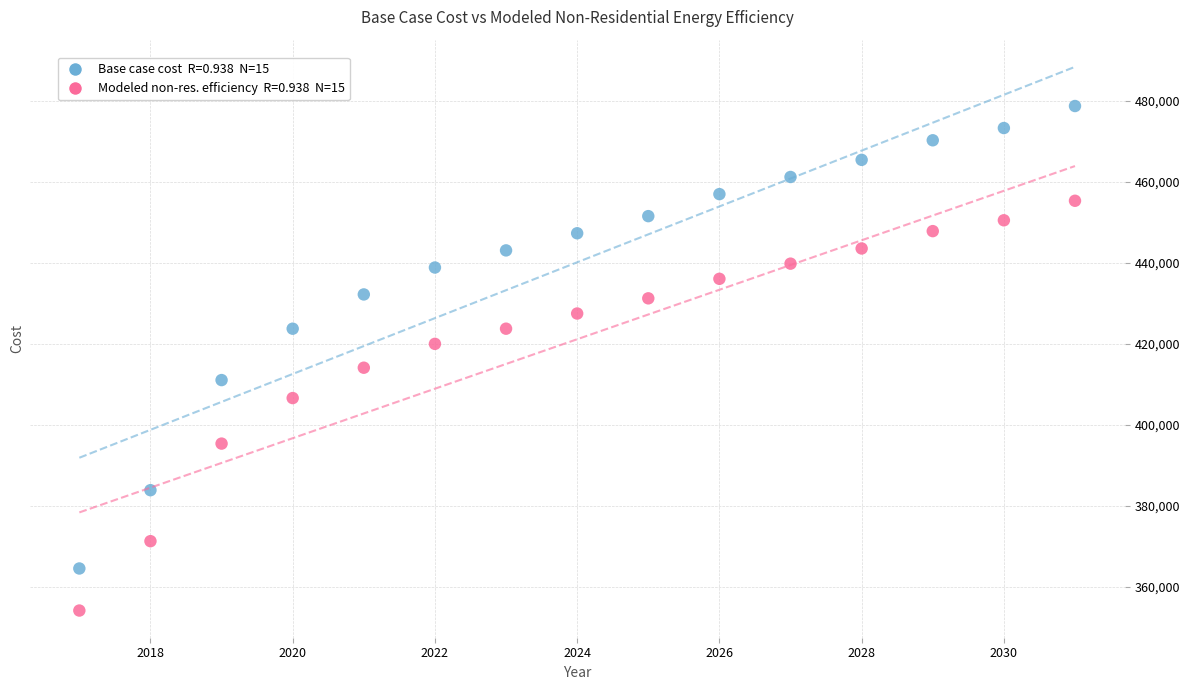

Across all data points, what is the range of X values (max minus min)?

14.0